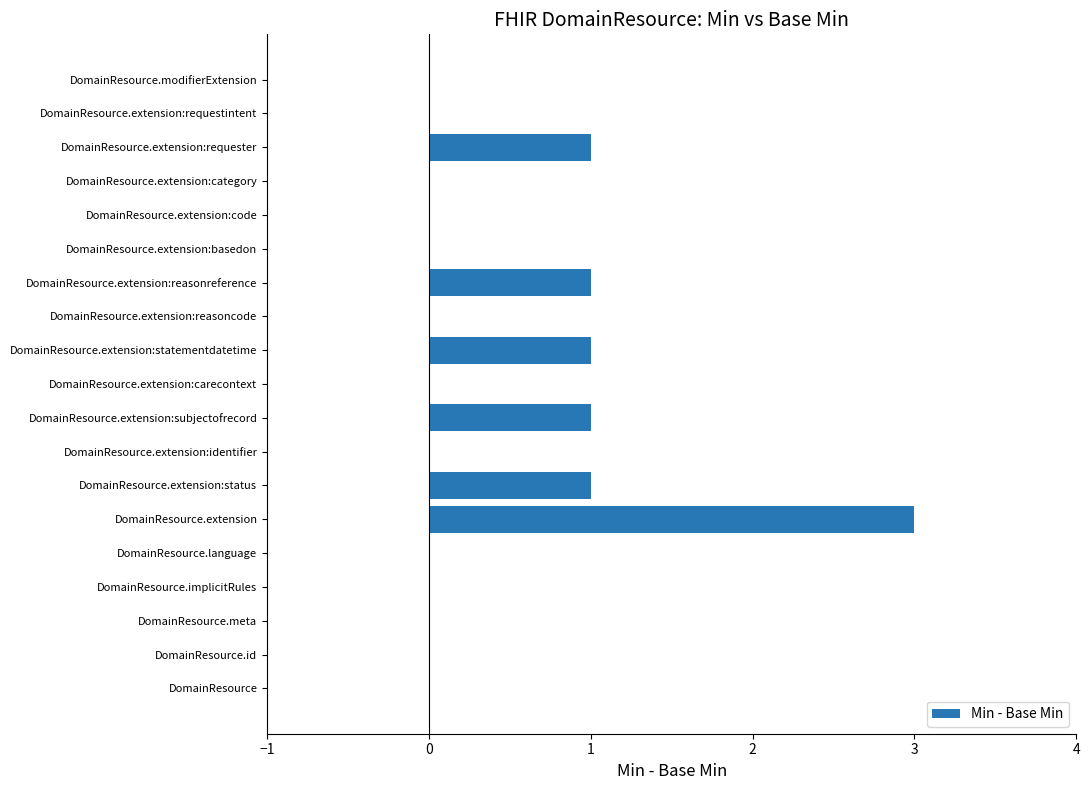

True or false: the data shows 0 at DomainResource.meta.

True